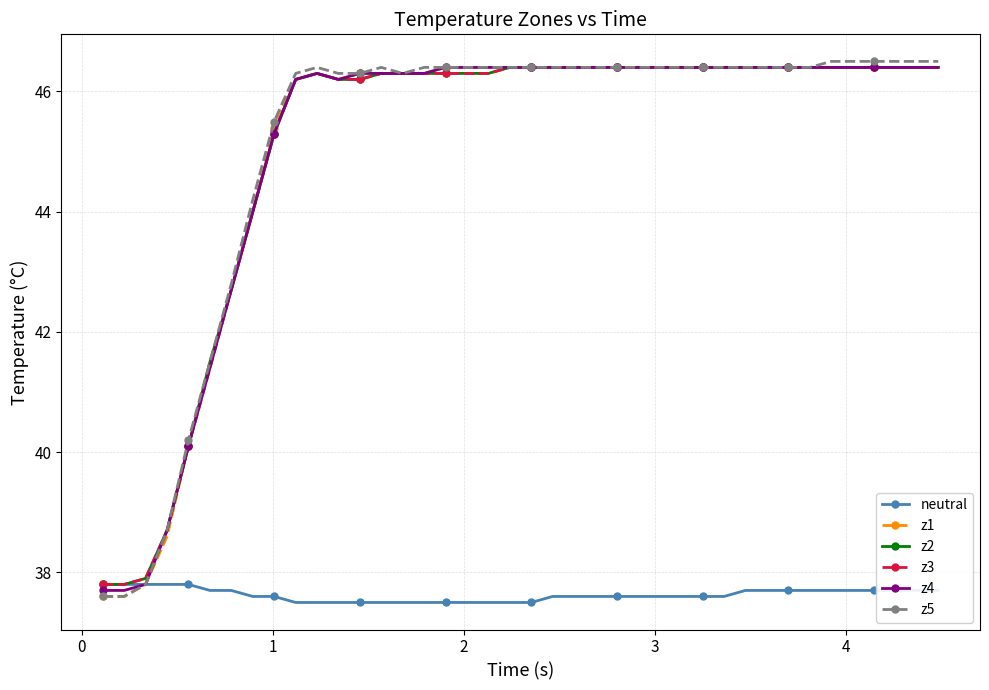

At how many categories does at least one series exceed 41?

35